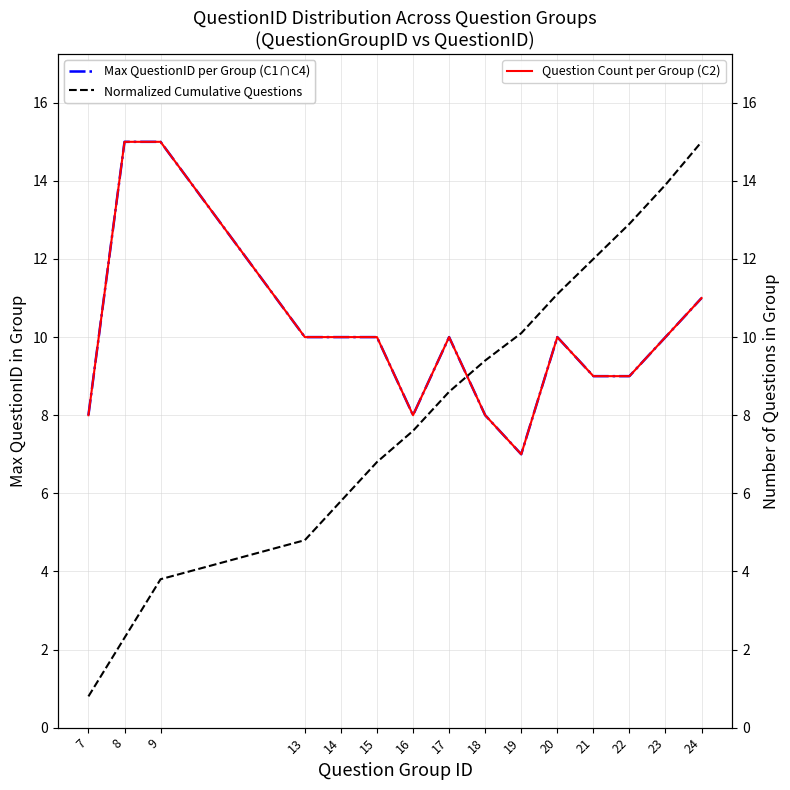

Which series has the widest spread of values?

Normalized Cumulative Questions